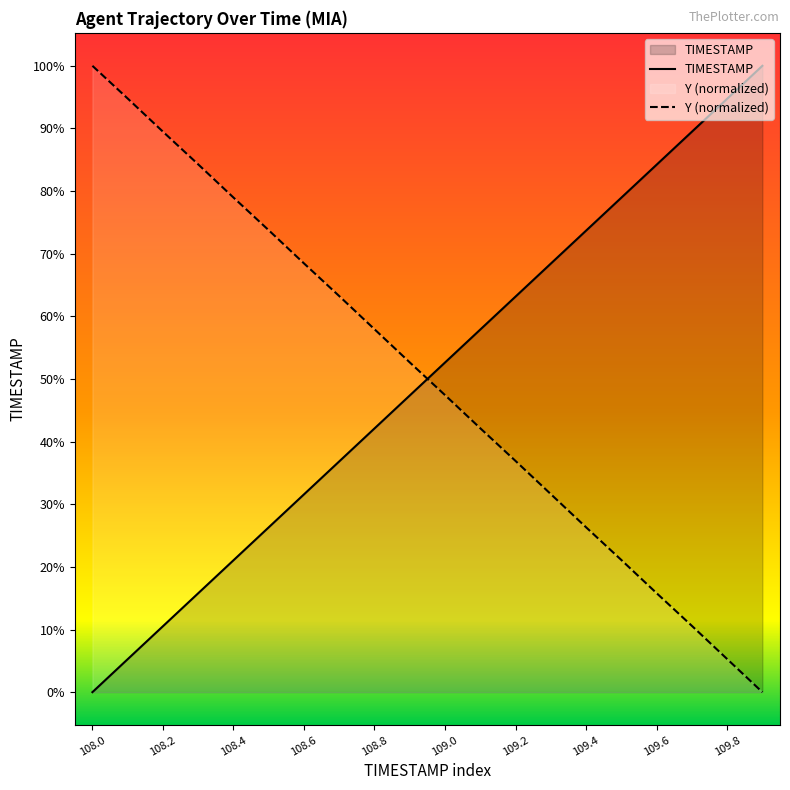

Rank the series by their average value, from lowest to highest.

TIMESTAMP, Y (normalized)